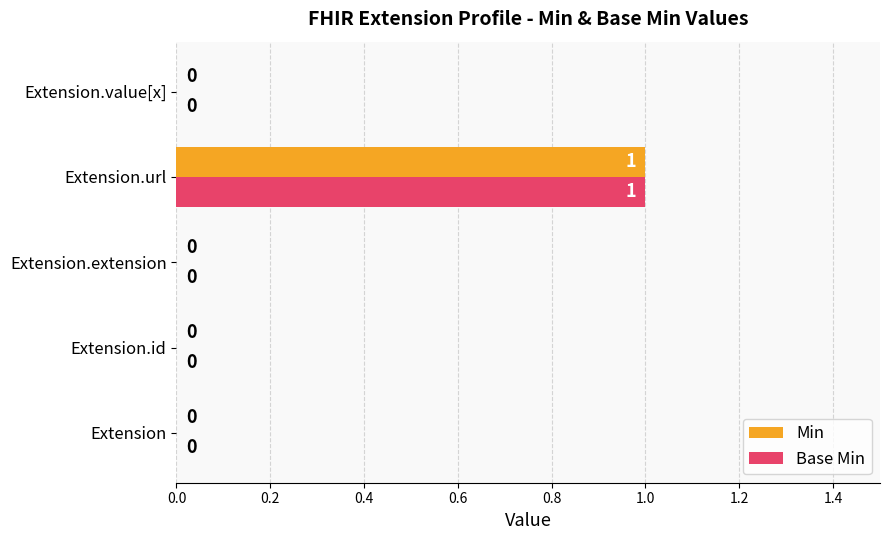

True or false: Base Min has a value of -1 at Extension.value[x].

False